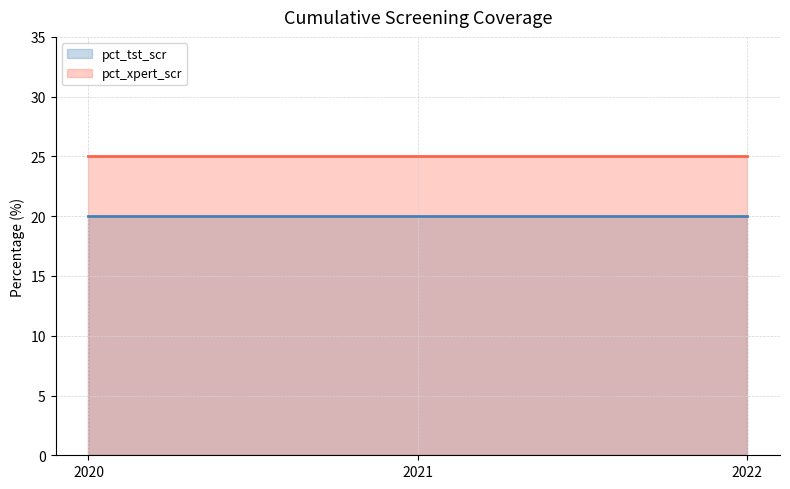

At which category does the chart reach its minimum across all series?

2020